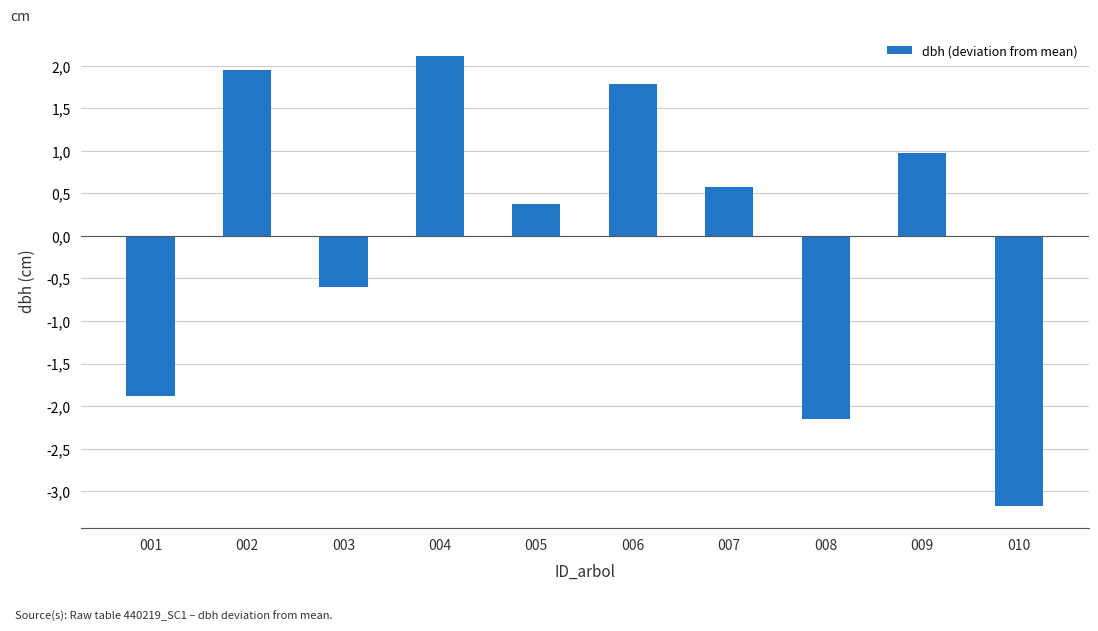

Are the bars horizontal?

No